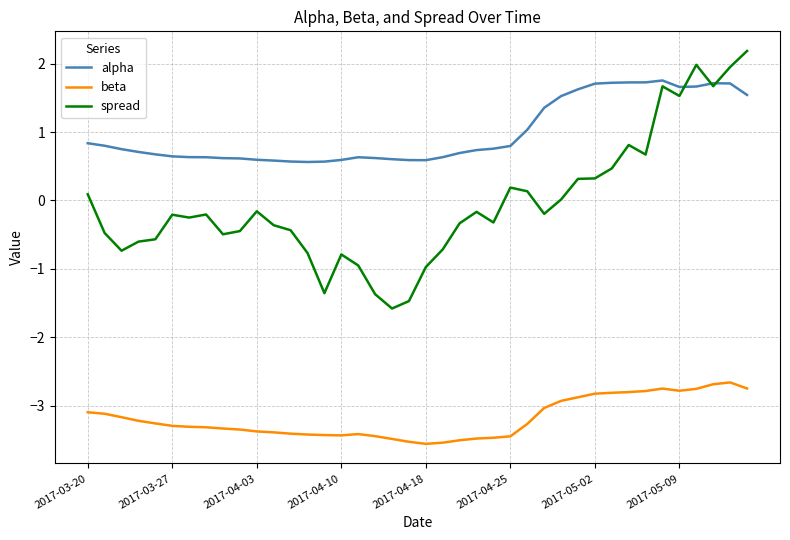

Which series has the largest total across all categories?

alpha